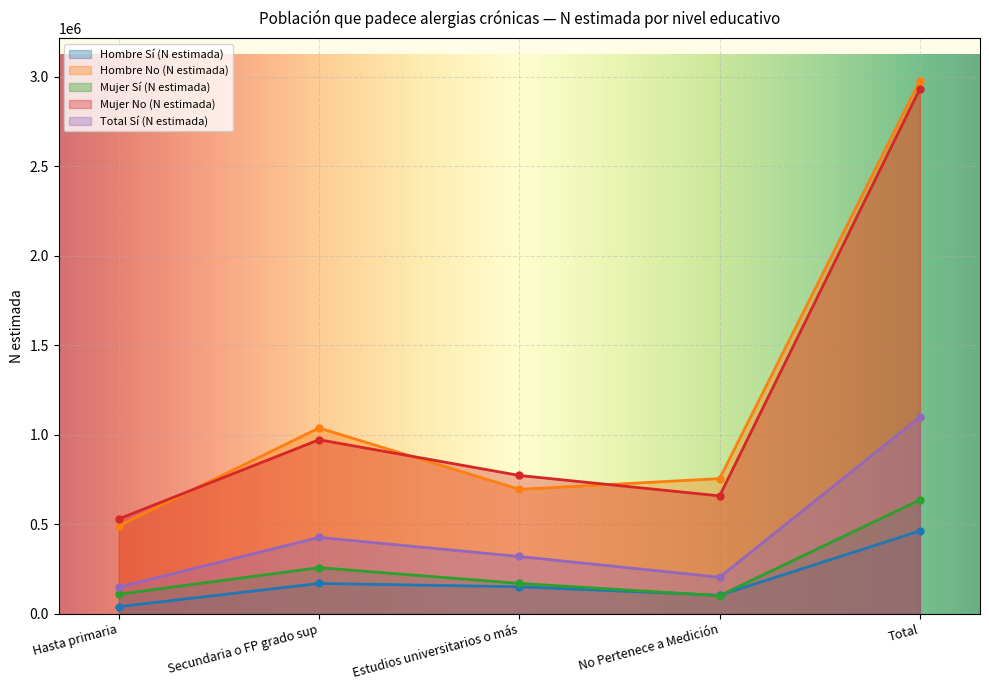

List the labels in order of Mujer No (N estimada) value, largest first.

Total, Secundaria o FP grado sup, Estudios universitarios o más, No Pertenece a Medición, Hasta primaria